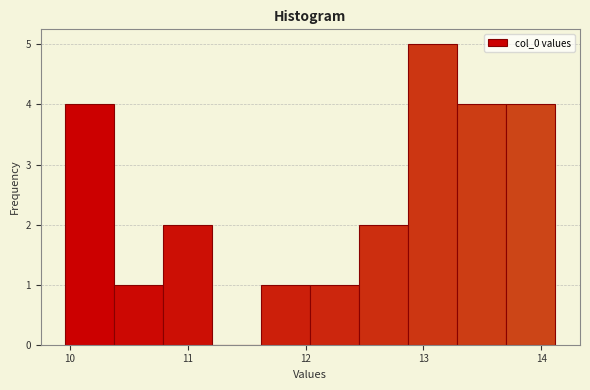

Reading left to right, transcribe this chart: for each bar, give the range it covers on the x-axis and its height. Neither the bar edges nor the heights are printed on the chart, so give them approximately, as read against the axes.

10.0 to 10.4: 4
10.4 to 10.8: 1
10.8 to 11.2: 2
11.2 to 11.6: 0
11.6 to 12.0: 1
12.0 to 12.5: 1
12.5 to 12.9: 2
12.9 to 13.3: 5
13.3 to 13.7: 4
13.7 to 14.1: 4